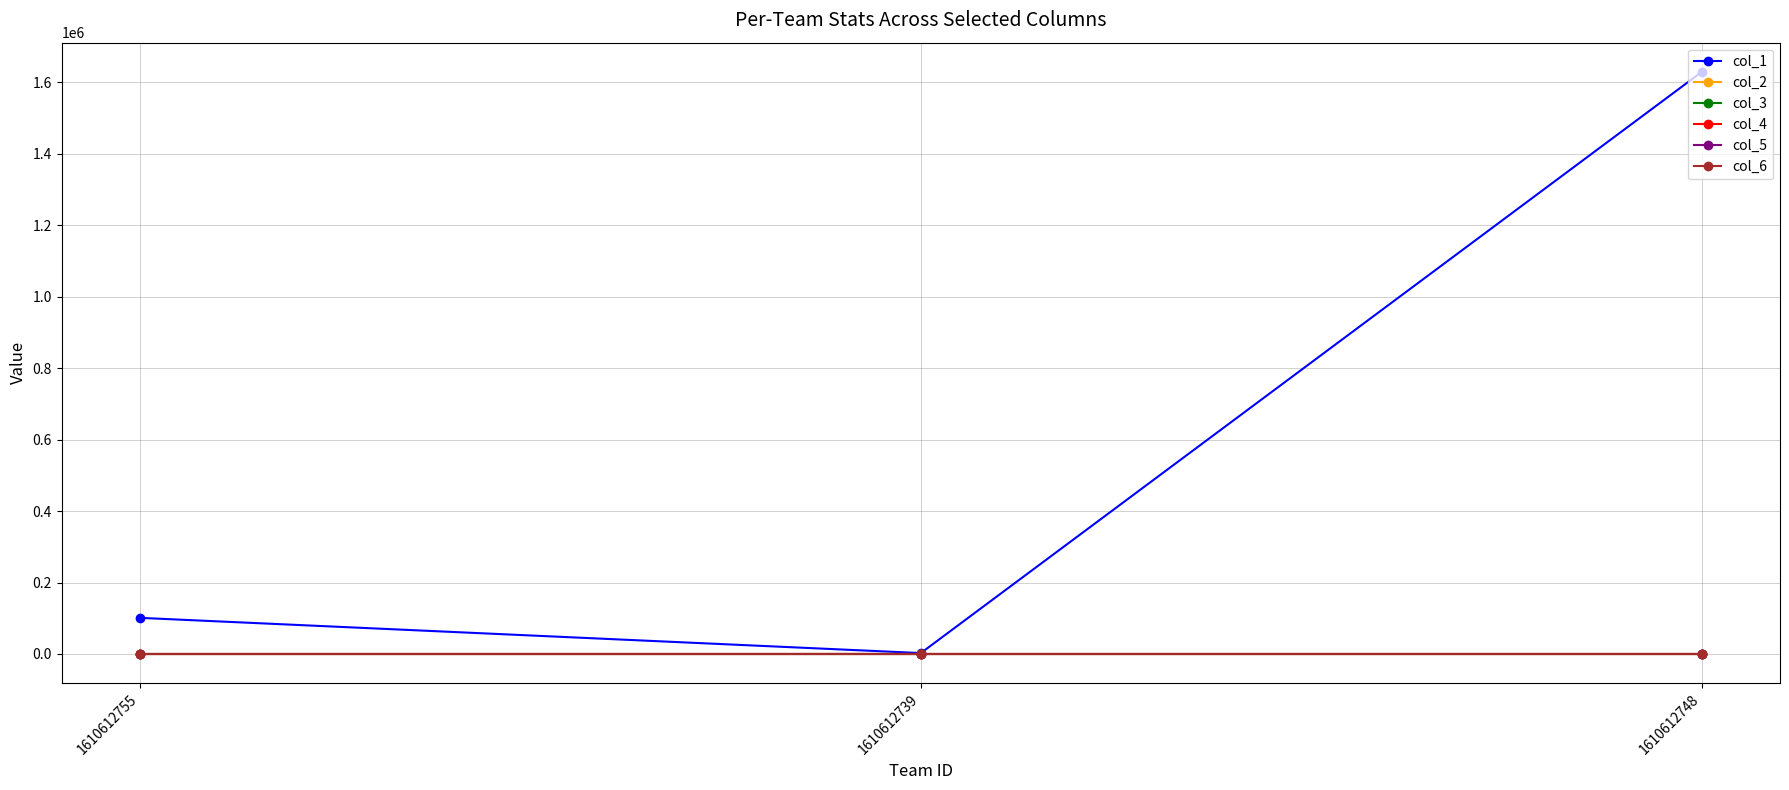

What value does the col_1 series have at 1610612748?

1629159.0